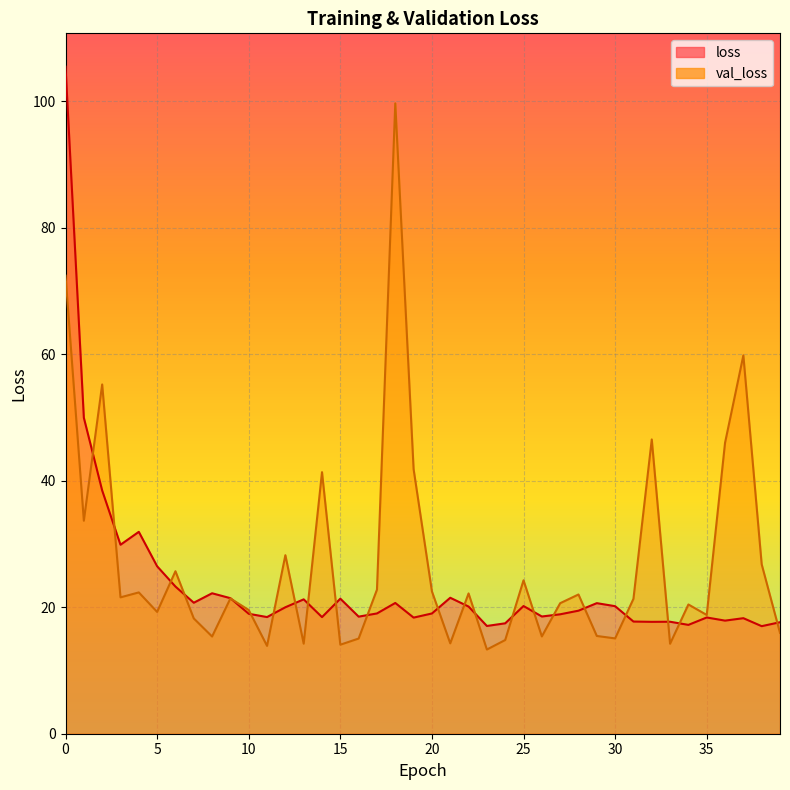

Rank the categories by val_loss value from highest to lowest.

18, 0, 37, 2, 32, 36, 19, 14, 1, 12, 38, 6, 25, 17, 20, 4, 22, 28, 3, 9, 31, 27, 34, 10, 5, 35, 7, 39, 29, 26, 8, 30, 16, 24, 21, 13, 33, 15, 11, 23